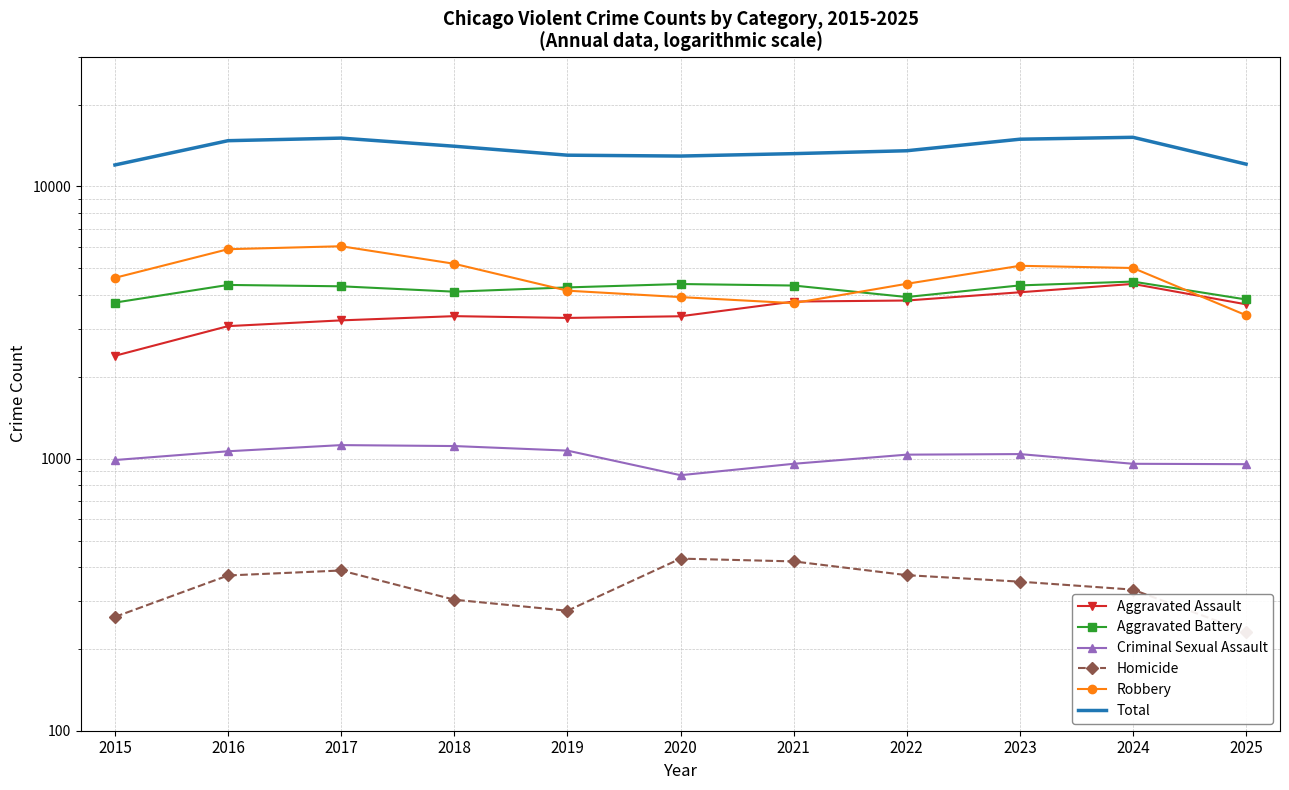

Reading left to right, what are all the values shown in this chart?

Aggravated Assault: 2015=2387	2016=3068	2017=3221	2018=3338	2019=3288	2020=3335	2021=3777	2022=3810	2023=4085	2024=4385	2025=3689
Aggravated Battery: 2015=3744	2016=4347	2017=4297	2018=4106	2019=4257	2020=4381	2021=4325	2022=3925	2023=4330	2024=4472	2025=3844
Criminal Sexual Assault: 2015=988	2016=1064	2017=1121	2018=1112	2019=1070	2020=869	2021=957	2022=1034	2023=1039	2024=957	2025=954
Homicide: 2015=262	2016=372	2017=388	2018=303	2019=276	2020=429	2021=419	2022=373	2023=353	2024=330	2025=231
Robbery: 2015=4617	2016=5882	2017=6031	2018=5199	2019=4141	2020=3922	2021=3726	2022=4389	2023=5111	2024=5017	2025=3364
Total: 2015=11998	2016=14733	2017=15058	2018=14058	2019=13032	2020=12936	2021=13204	2022=13531	2023=14918	2024=15161	2025=12082